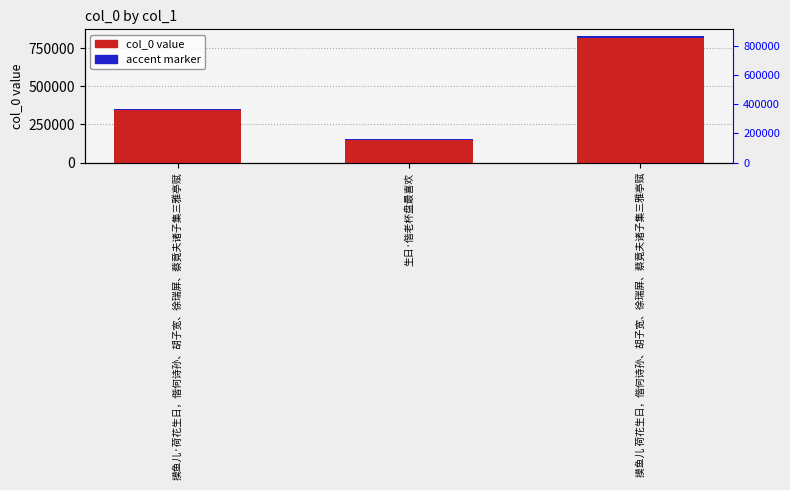

What is the sum of all col_0 values?

1335060.0